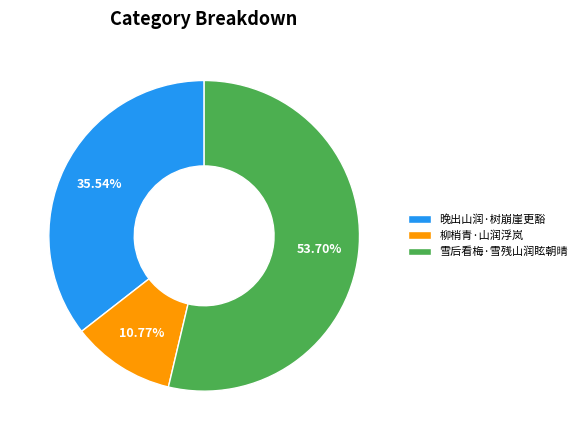

Does 晚出山润·树崩崖更豁 account for over 50% of the chart?

No